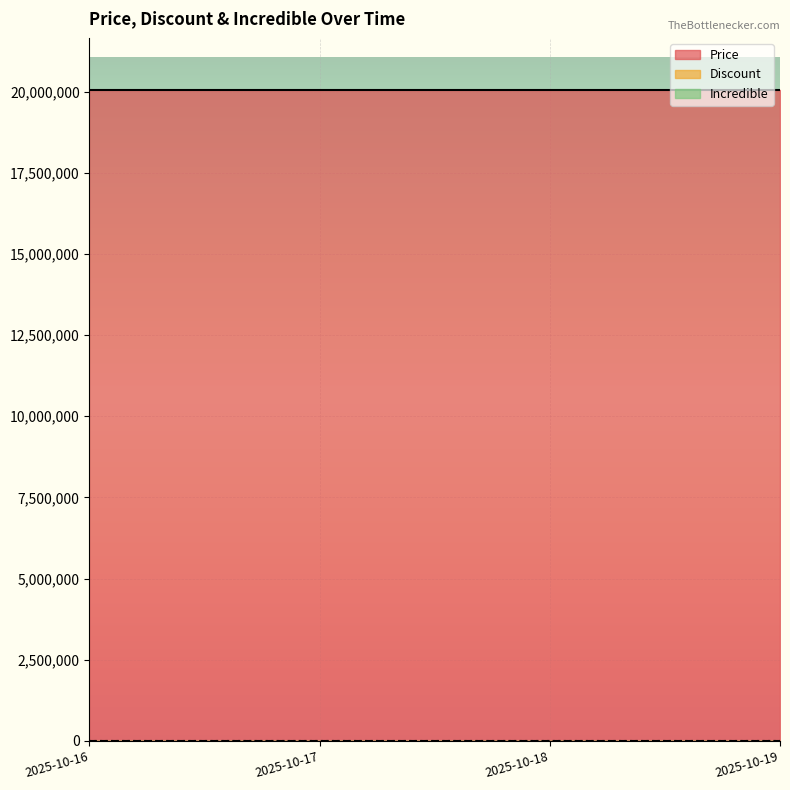

True or false: Price and Incredible cross at least once.

False